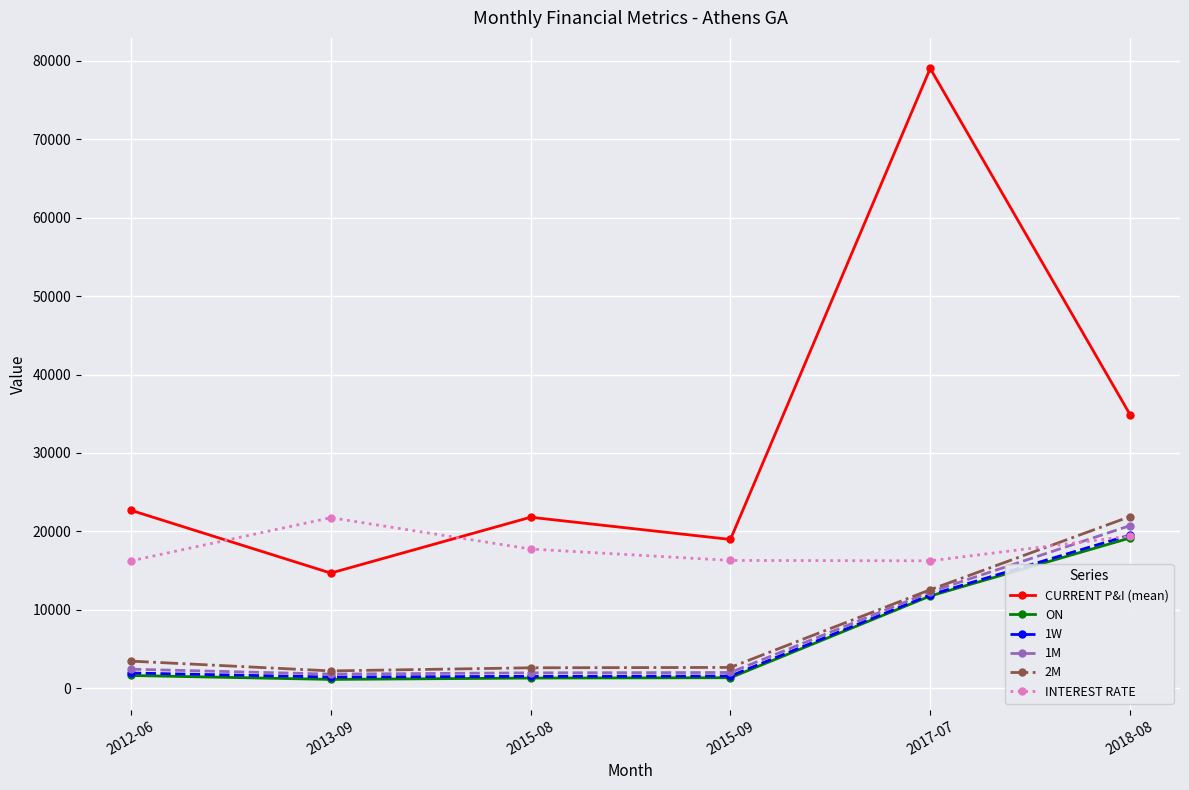

True or false: ON and 2M cross at least once.

False